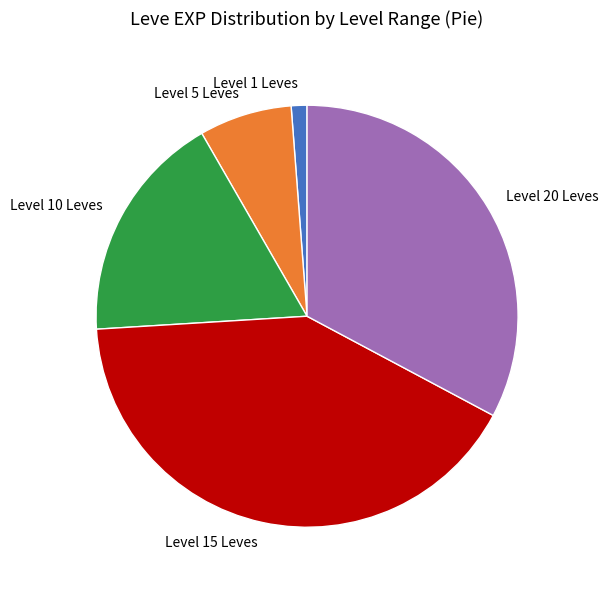

Which slice is the largest?

Level 15 Leves